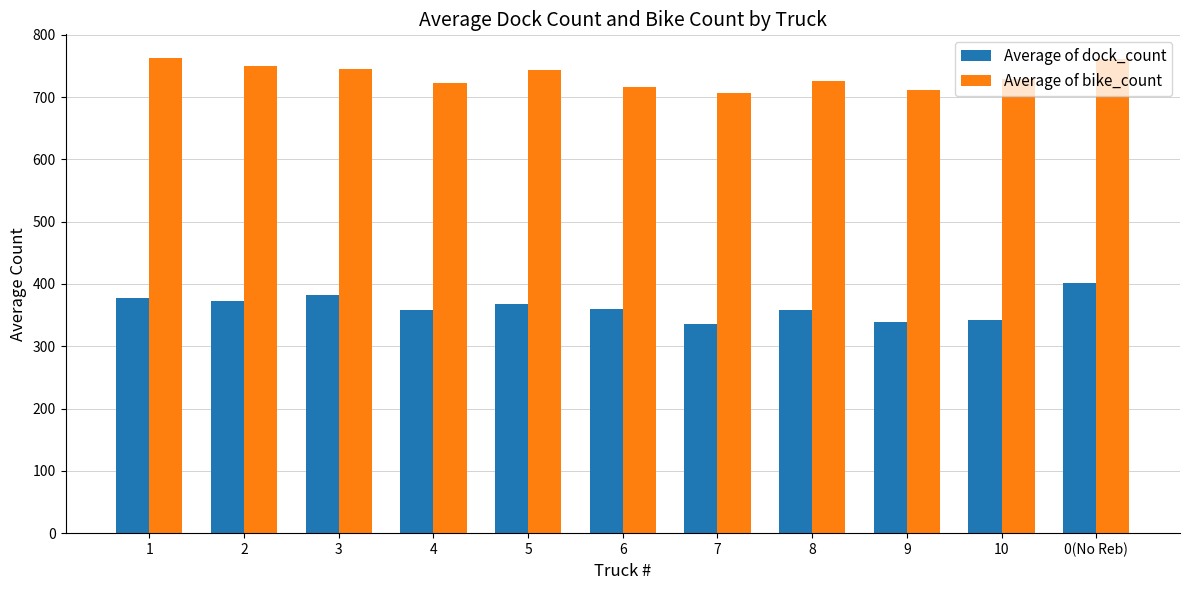

What is the value of the Average of dock_count bar at the 4th from the left?

357.5